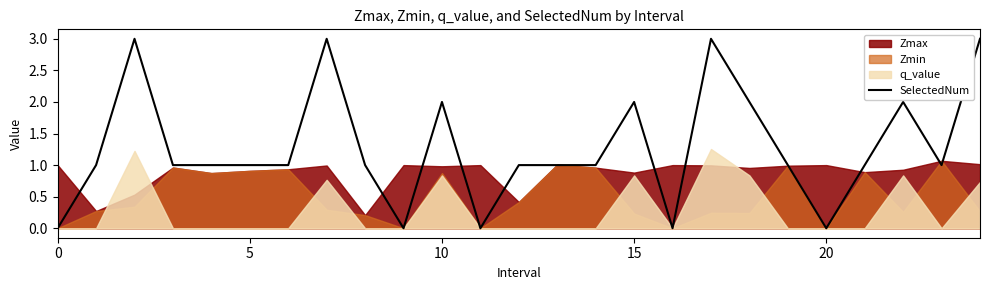

Where is the first local minimum?

9